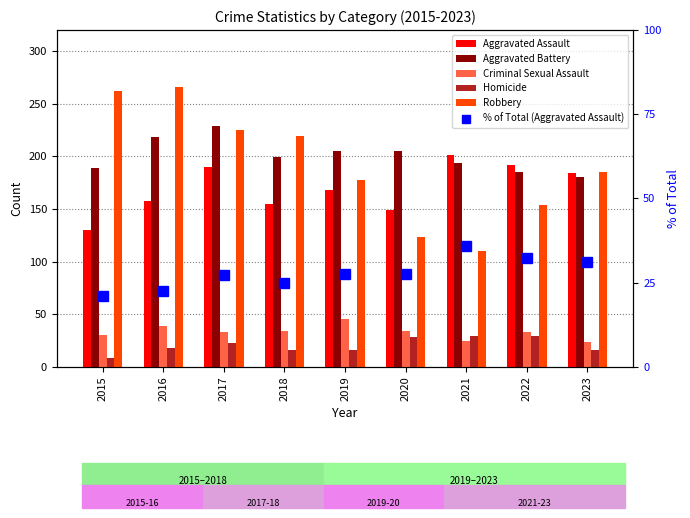

Read the Homicide value at 2015.

8.0